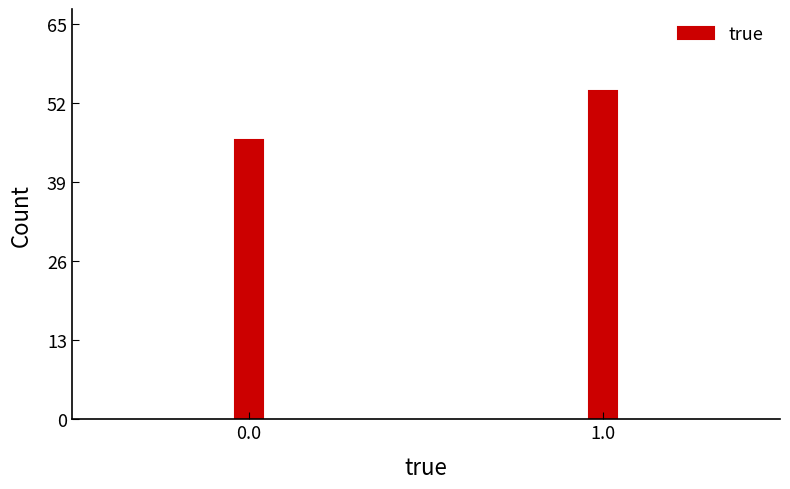

Reading left to right, transcribe all the data shown in this chart.

0.0=46	1.0=54